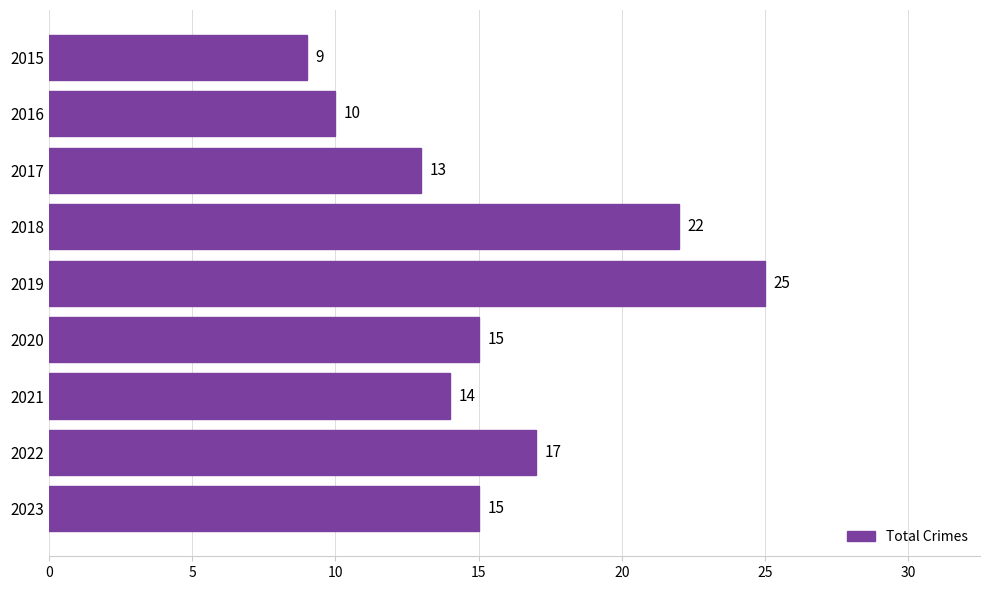

The value at 2023 is 15. True or false?

True